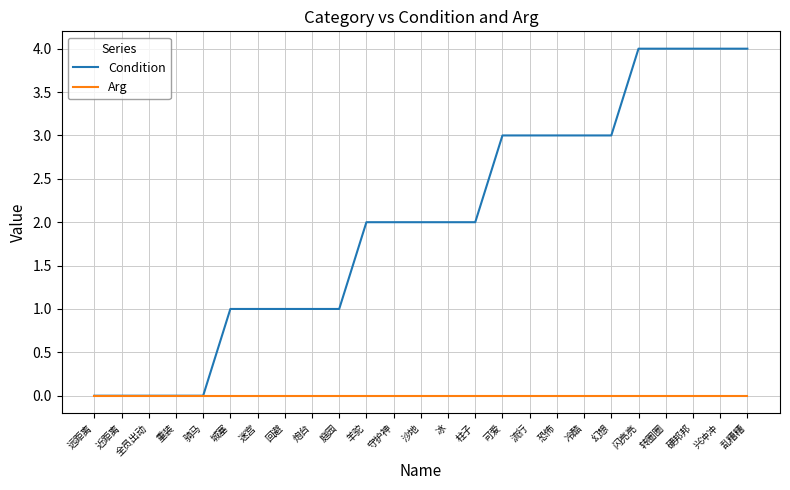

What is the highest value of the Condition series?

4